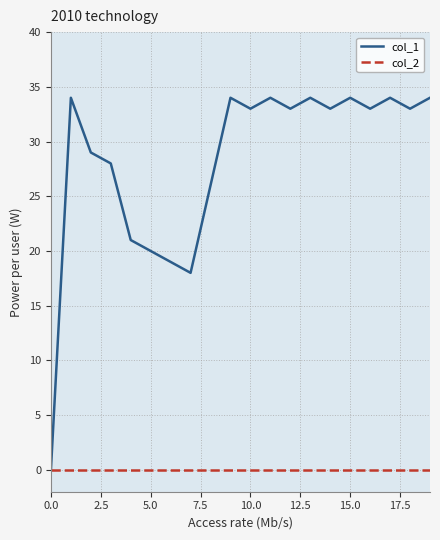

What is the greatest value displayed?

34